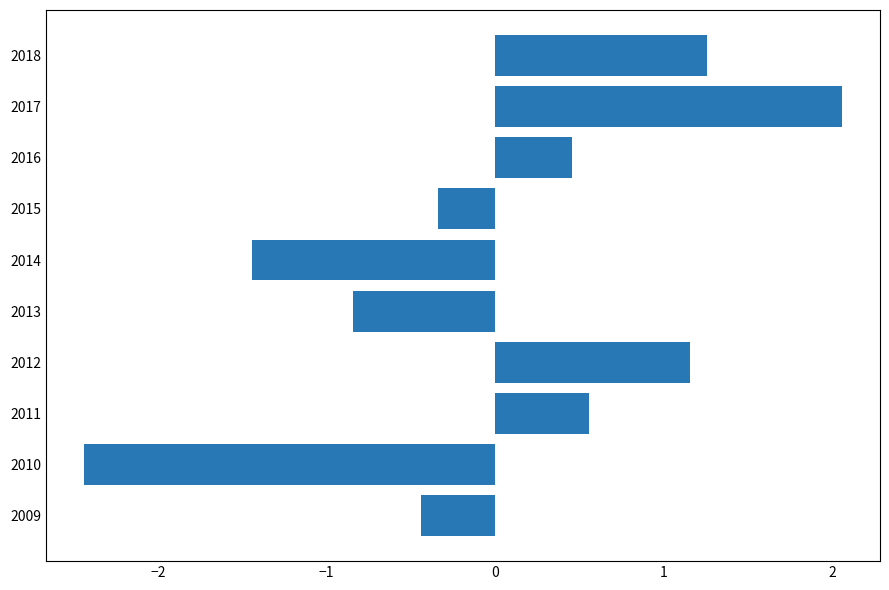

True or false: the data shows 2.0 at 2018.

False